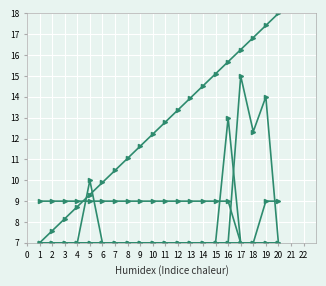

How many lines are shown in the chart?

5